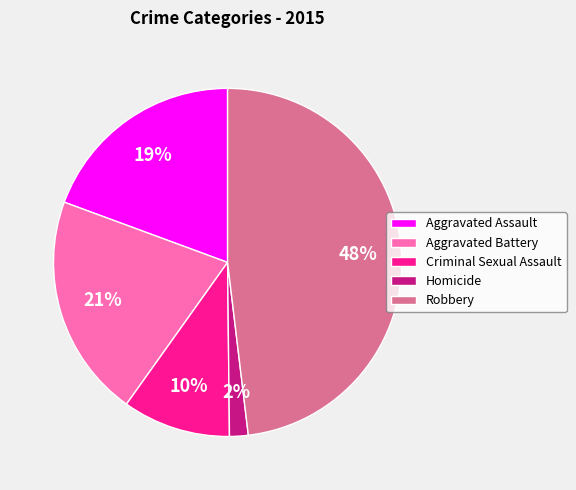

What is the smallest slice in the pie chart?

Homicide